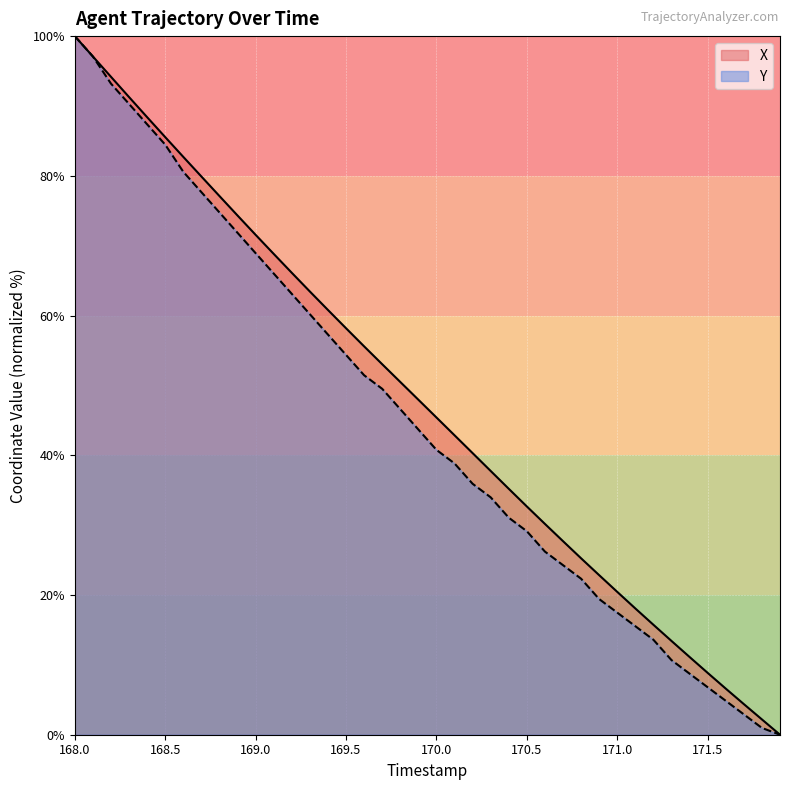

What is the value of the X point at the 35th from the left?

11.1